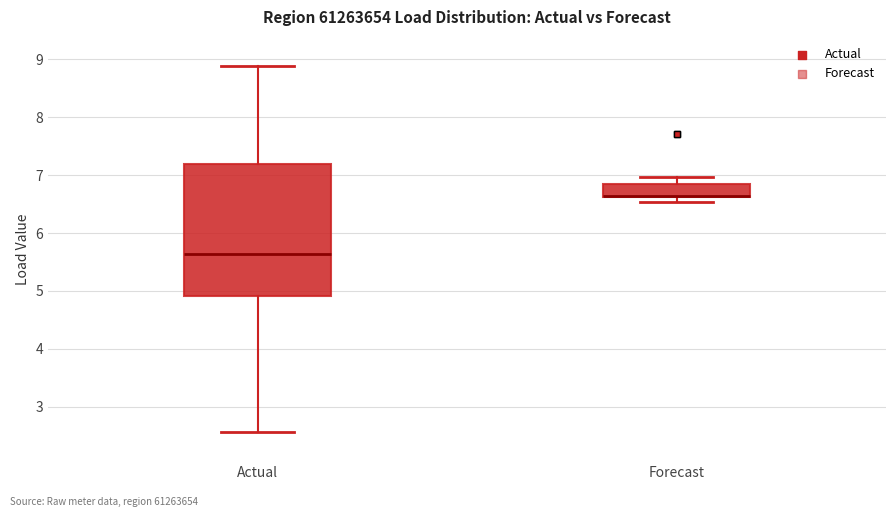

Reading left to right, transcribe this box plot: for each box, give where its median line is, the range the box spans, and where its two whiskers end, as read against the y-axis. The values are not printed on the chart, so give them approximately, as read against the axis.

Actual: median 5.6, box 4.9 to 7.2, whiskers 2.6 to 8.9
Forecast: median 6.6 (drawn on the box's lower edge), box 6.6 to 6.8, whiskers 6.5 to 7.0